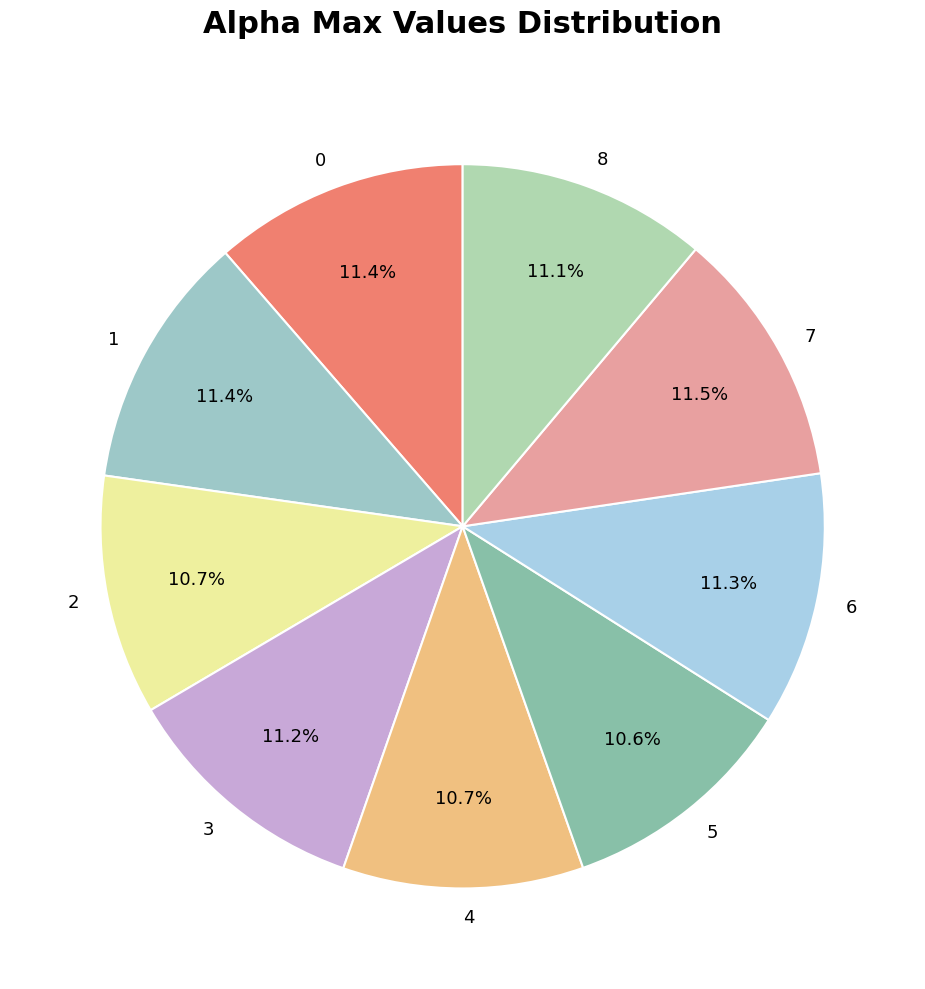

How many slices are in this pie chart?

9